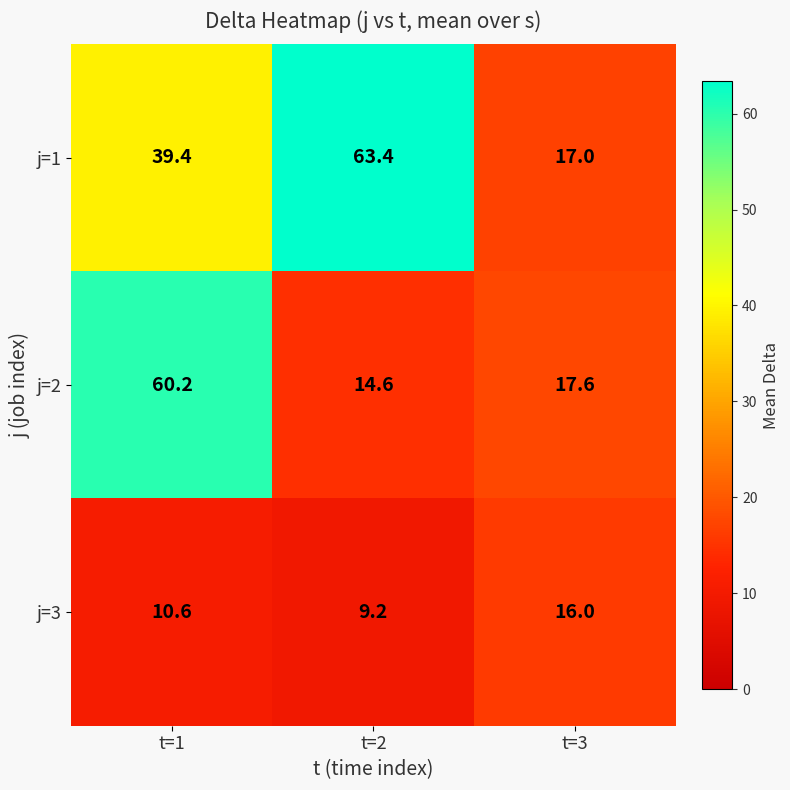

The value of j=1 at t=2 is 103.0. True or false?

False